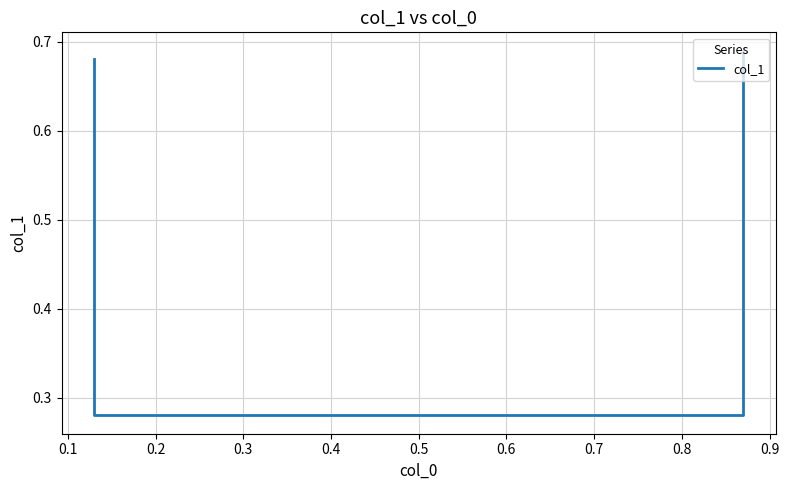

Count the number of categories in the chart.

4